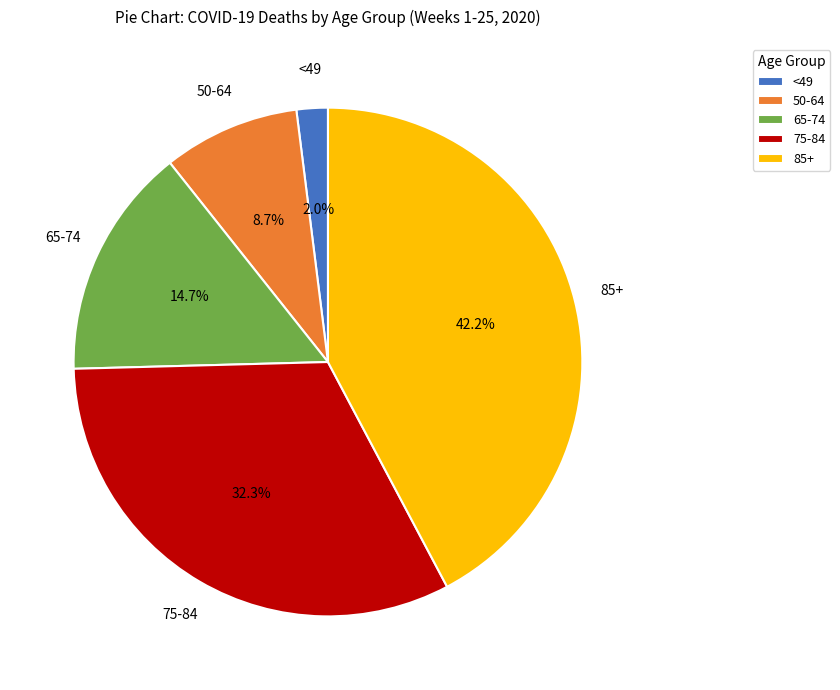

What is the ratio of the value at 50-64 to the value at 75-84?

0.3